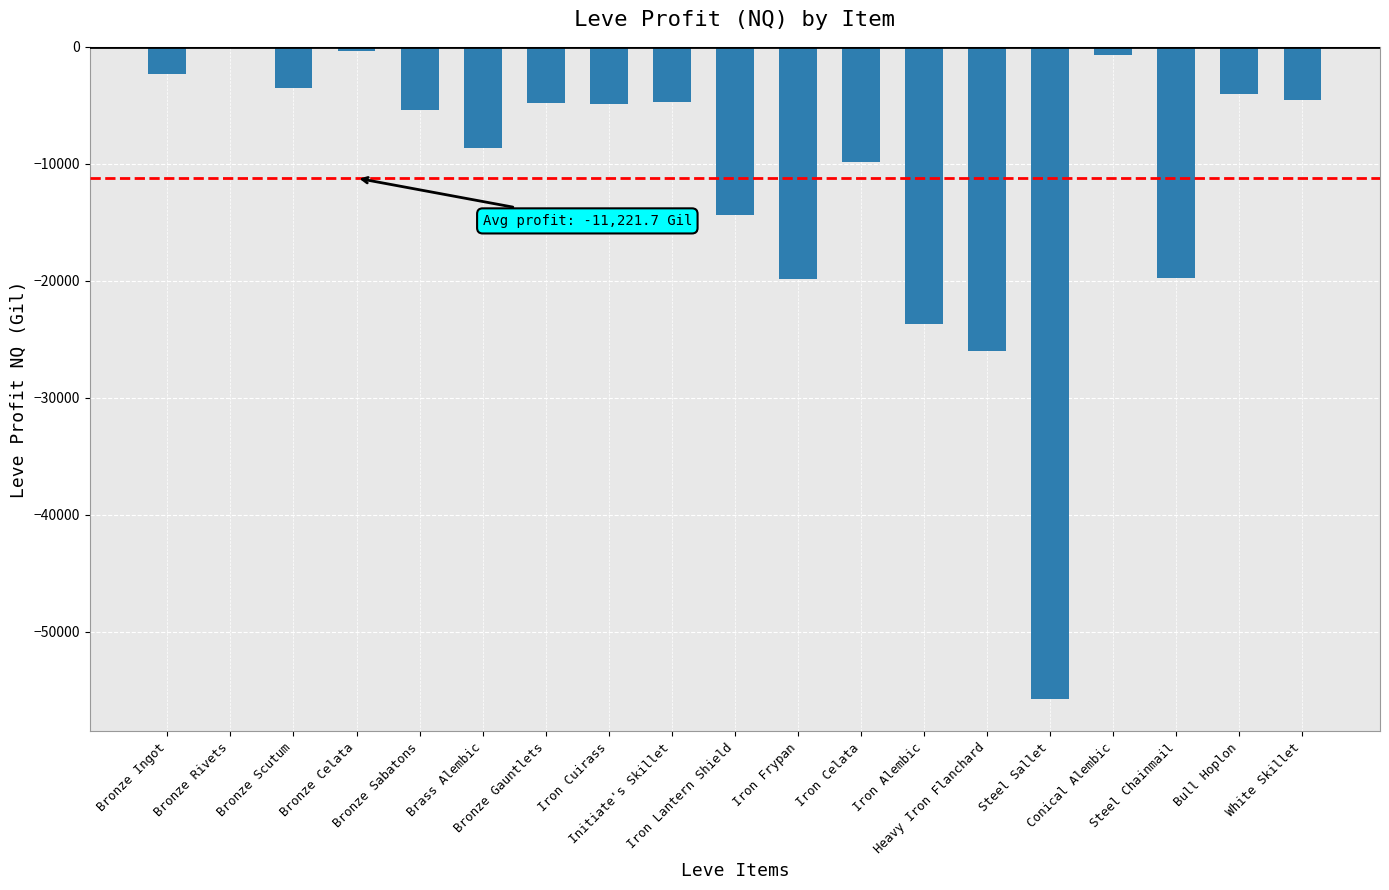

What is the sum of all values?

-213213.1